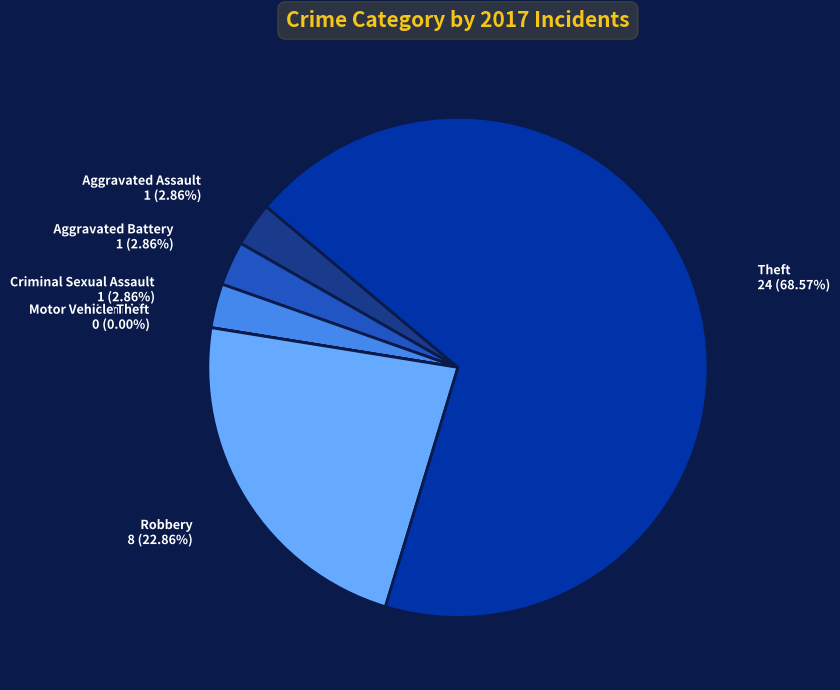

Which slice is the largest?

Theft